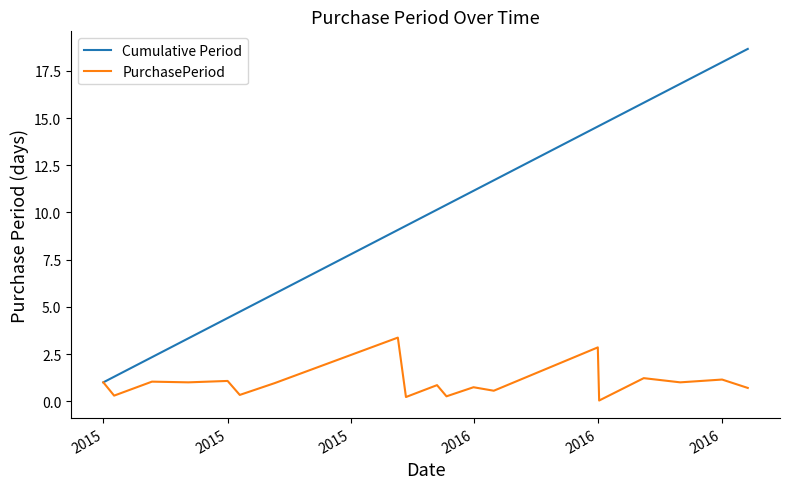

What is the greatest value displayed?

18.7